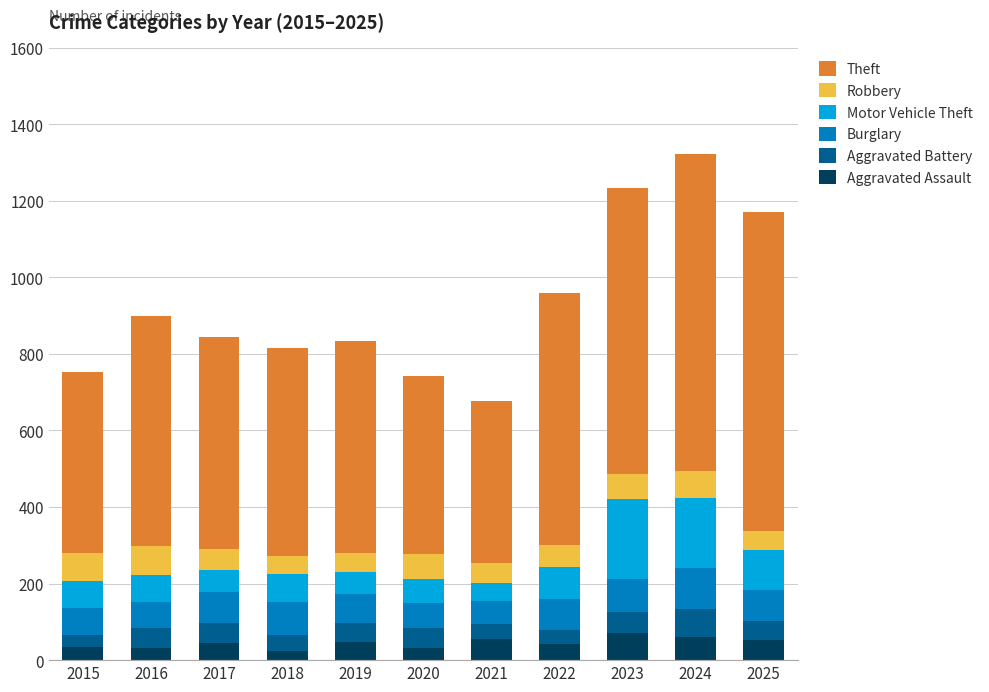

The value of Aggravated Assault at 2015 is 34. True or false?

True